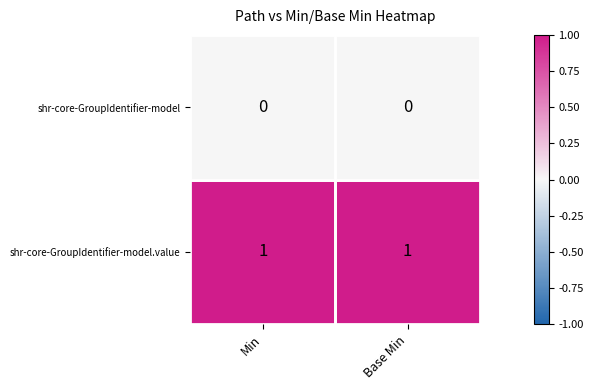

Which series has the largest total across all categories?

shr-core-GroupIdentifier-model.value